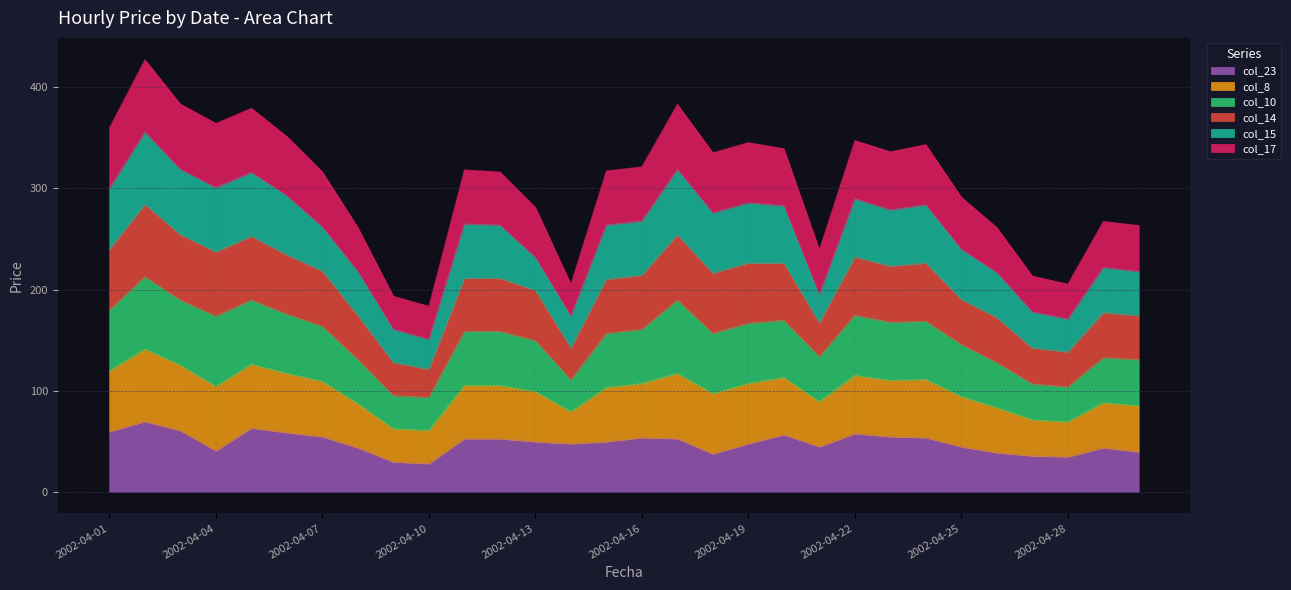

What is the total value across all series at 2002-04-16?

321.5